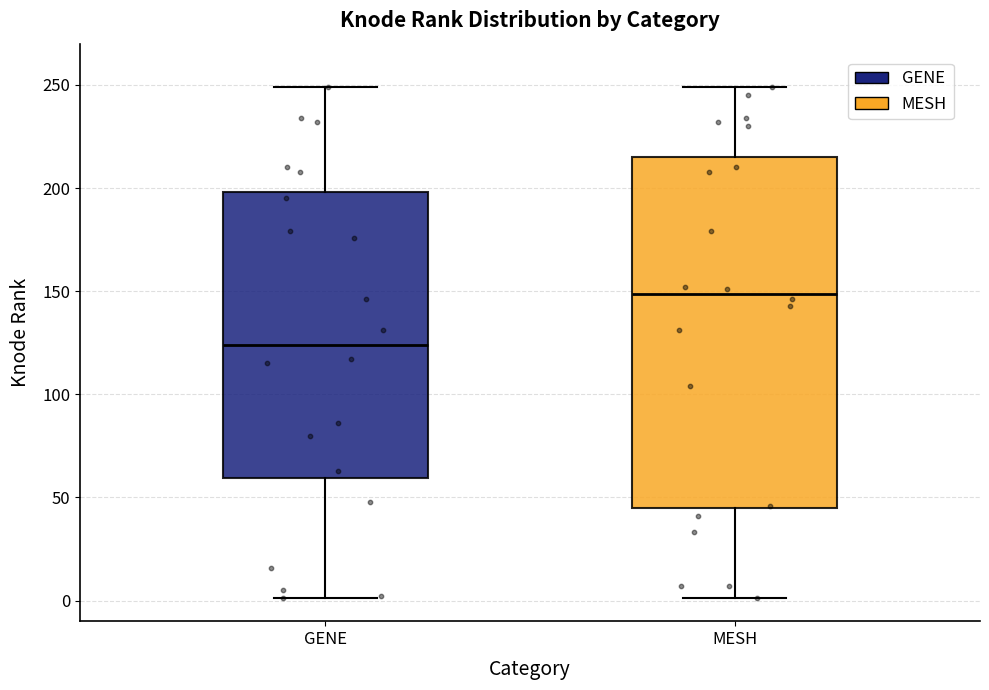

Comparing the boxes themselves (not the whiskers), which one is the tallest?

MESH